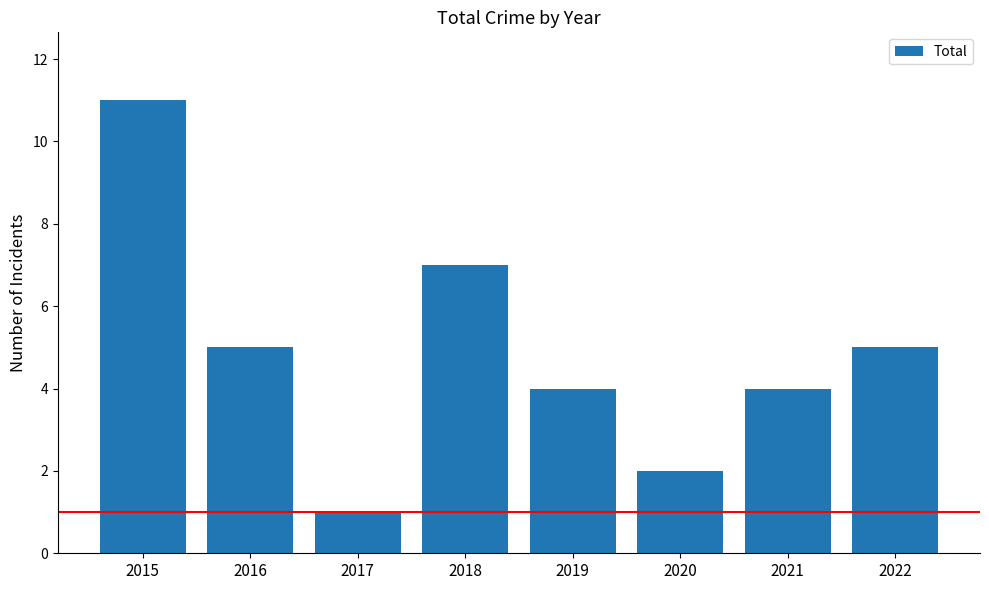

At which category does the chart reach its minimum across all series?

2017